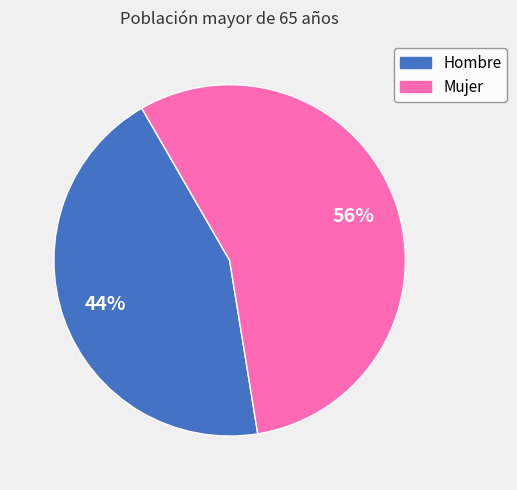

To the nearest percent, what is the difference between the Hombre and Mujer slice percentages?

12%